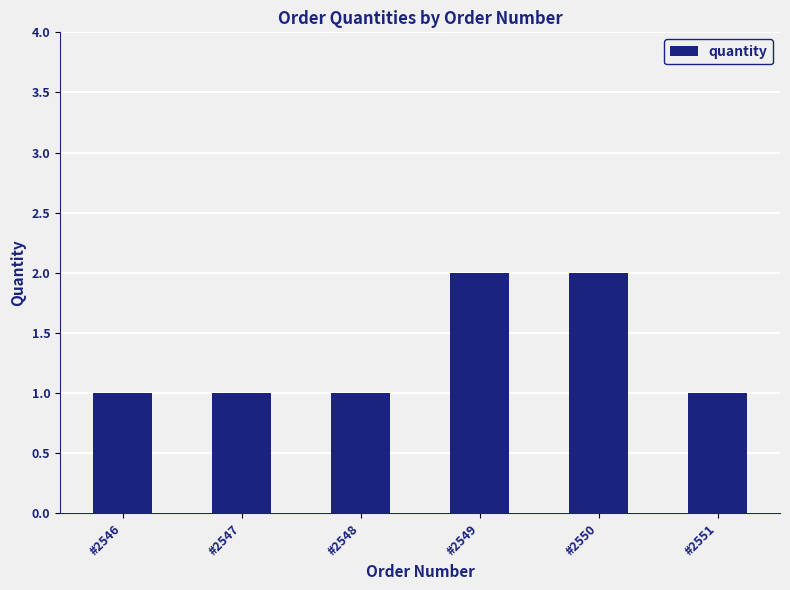

The value at #2546 is 1. True or false?

True